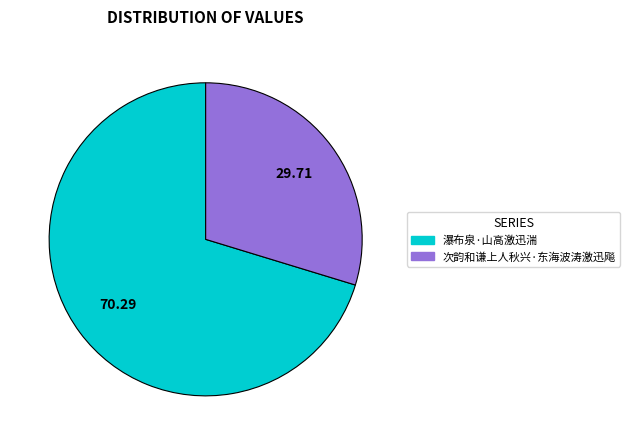

Combined, do 瀑布泉·山高激迅湍 and 次韵和谦上人秋兴·东海波涛激迅飚 account for over 50%?

Yes